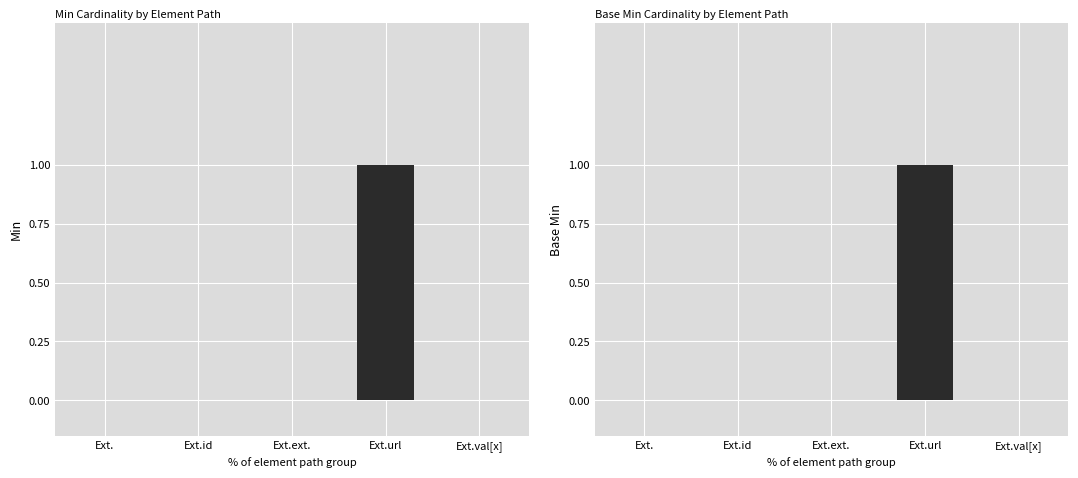

Rank the series by their maximum value, from lowest to highest.

Min, Base Min